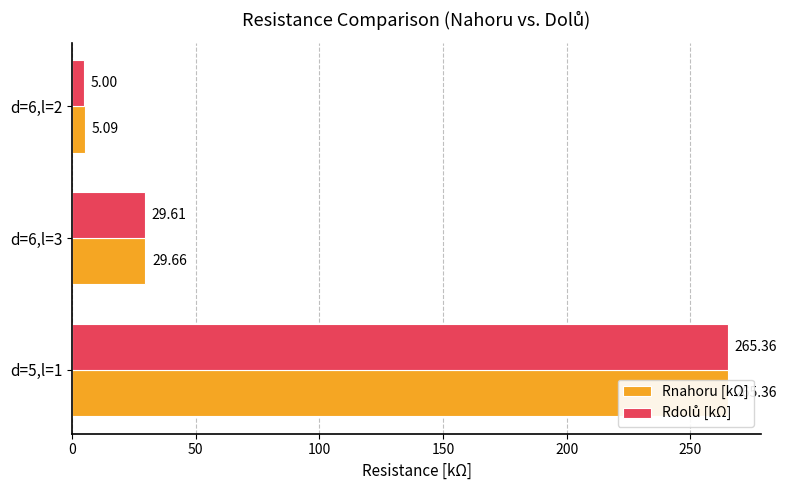

What is the value of the Rdolů [kΩ] bar at the 2nd from the left?

29.6